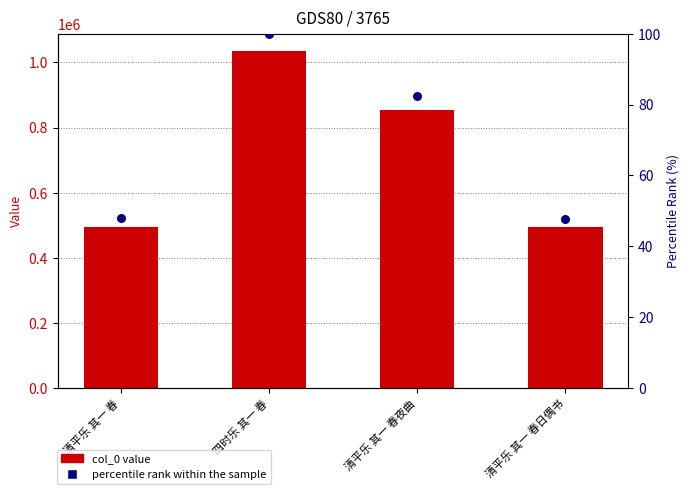

Which series contains the lowest Y value?

percentile rank within the sample